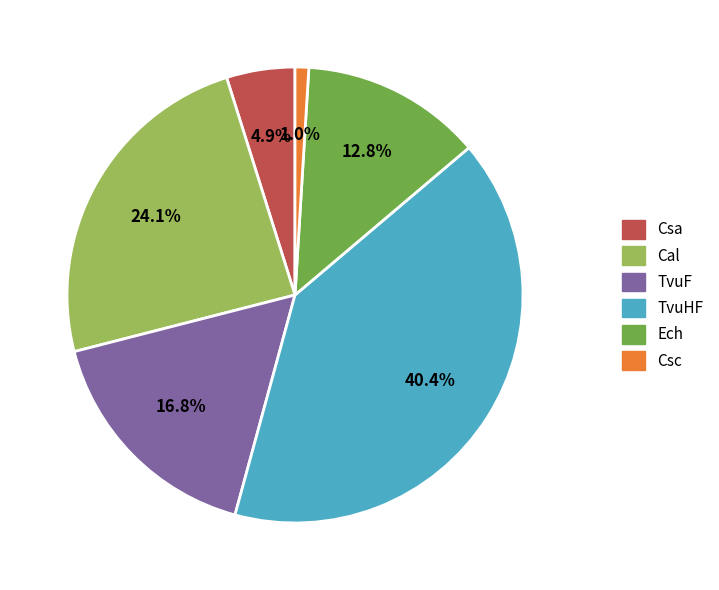

Is there a majority slice in this chart?

No